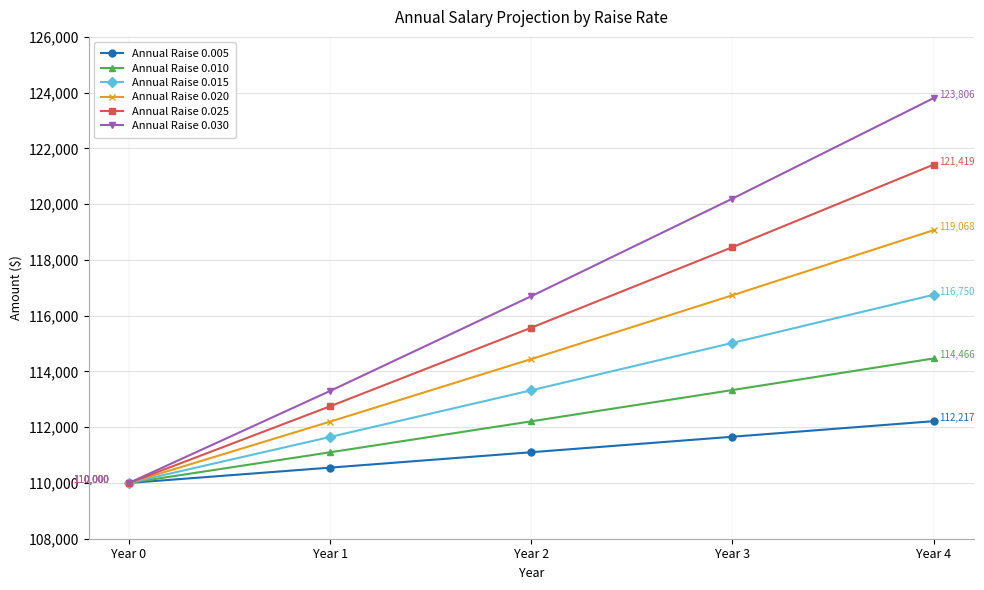

What are all the series names shown in the legend?

Annual Raise 0.005, Annual Raise 0.010, Annual Raise 0.015, Annual Raise 0.020, Annual Raise 0.025, Annual Raise 0.030